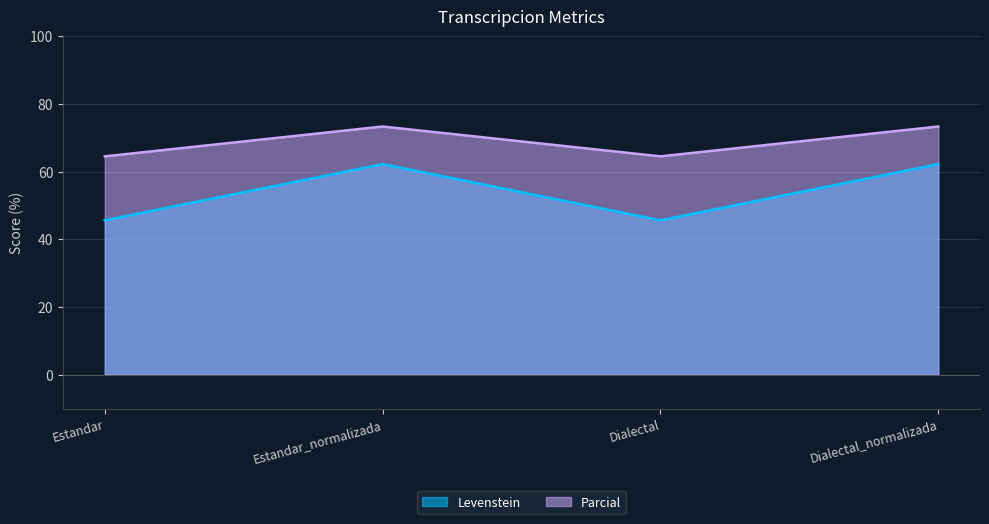

At which category does Parcial reach its first local peak?

Estandar_normalizada